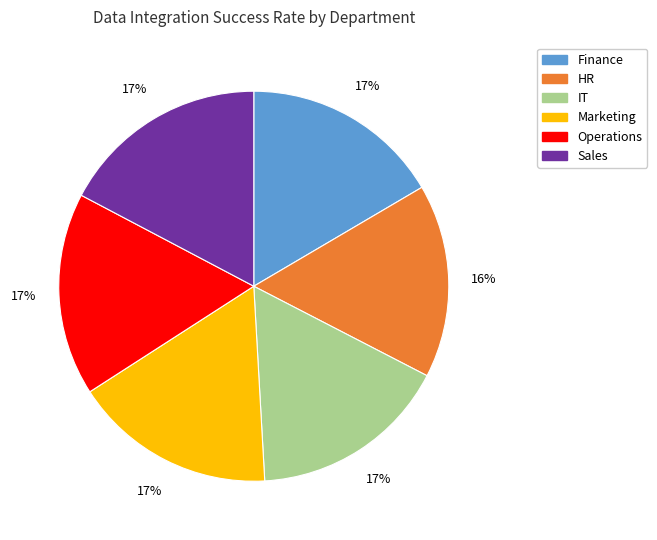

Count the number of slices in the pie.

6